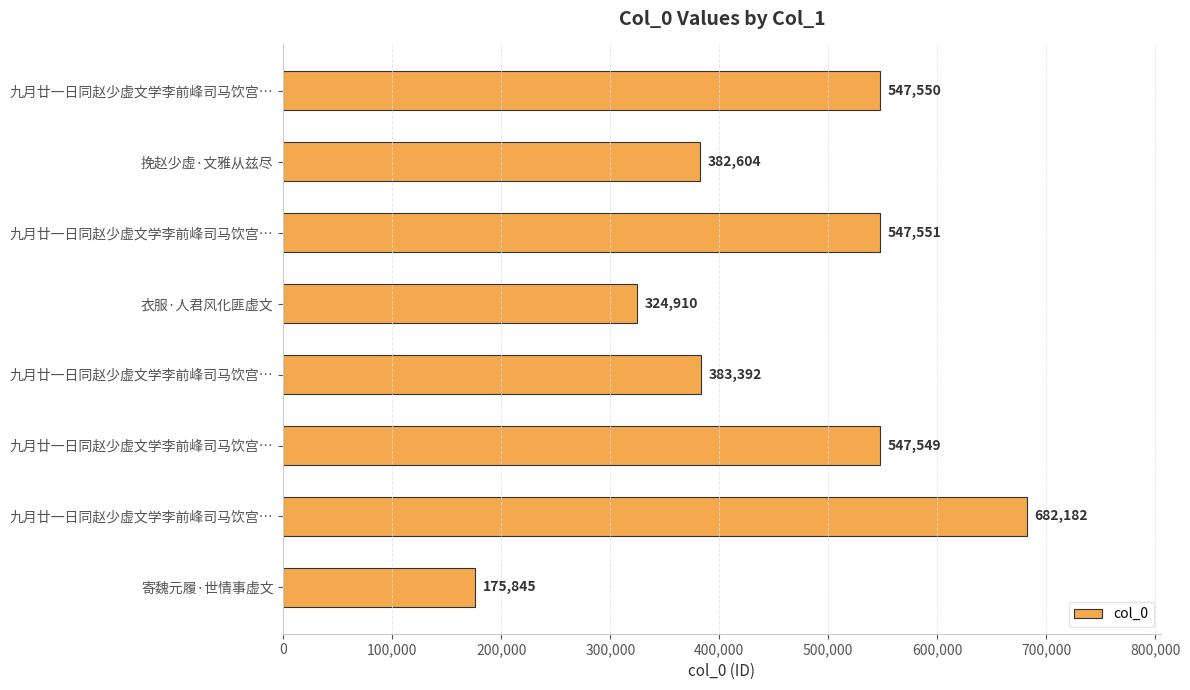

How many bars are there in total?

8